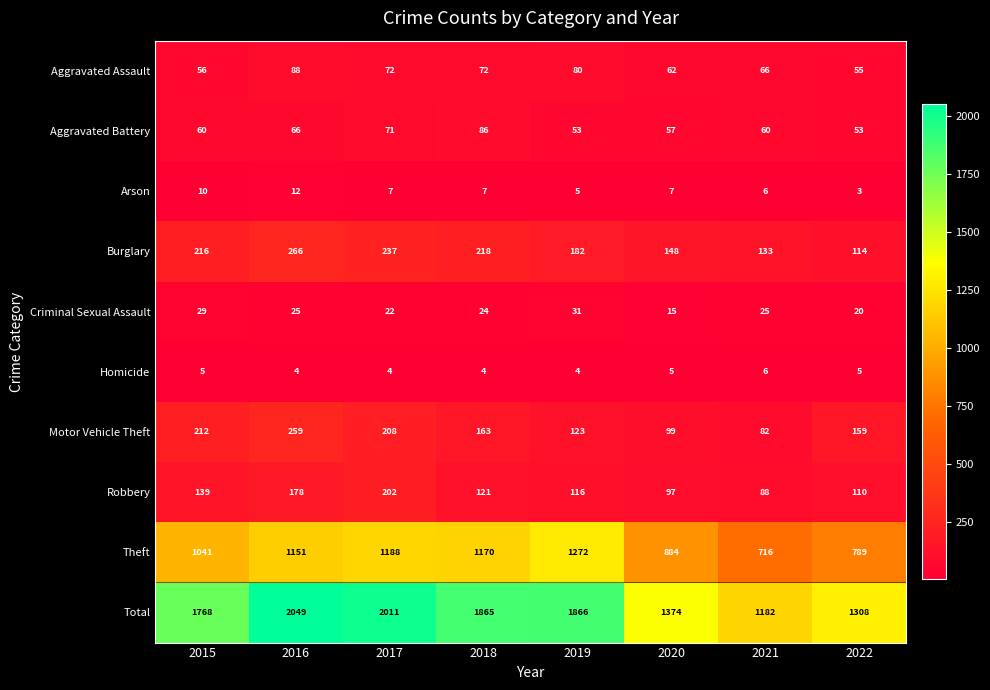

What is the lowest value of the Aggravated Battery series?

53